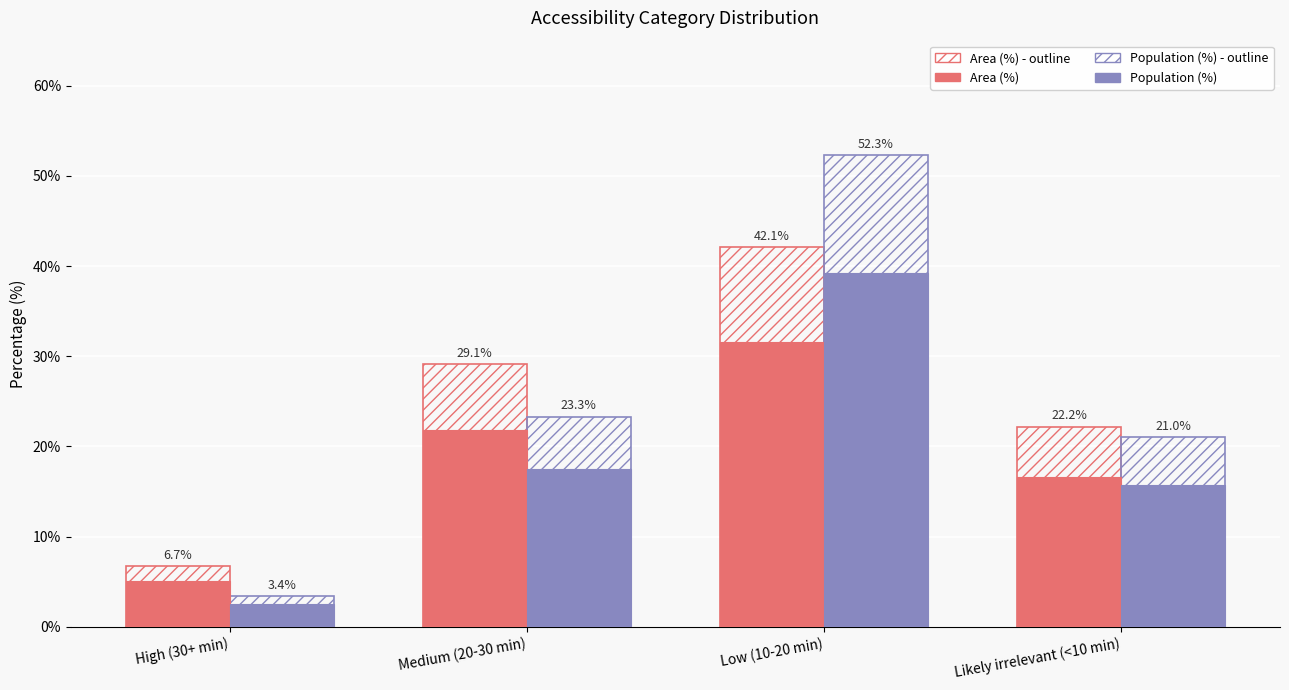

What is the average value of the Area (%) - outline series?

25.0